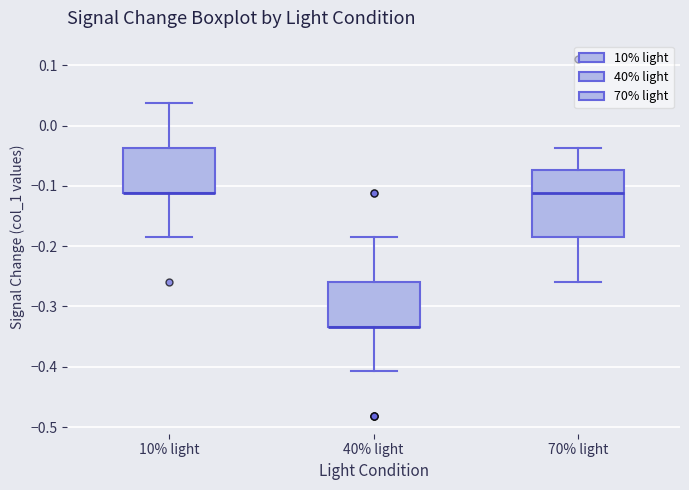

Reading left to right, read every box against the y-axis: the position of its median line, the range the box covers, and the ends of its whiskers. The values are not printed on the chart, so give them approximately, as read against the axis.

10% light: median -0.11 (drawn on the box's lower edge), box -0.11 to -0.04, whiskers -0.19 to 0.04
40% light: median -0.33 (drawn on the box's lower edge), box -0.33 to -0.26, whiskers -0.41 to -0.19
70% light: median -0.11, box -0.19 to -0.07, whiskers -0.26 to -0.04